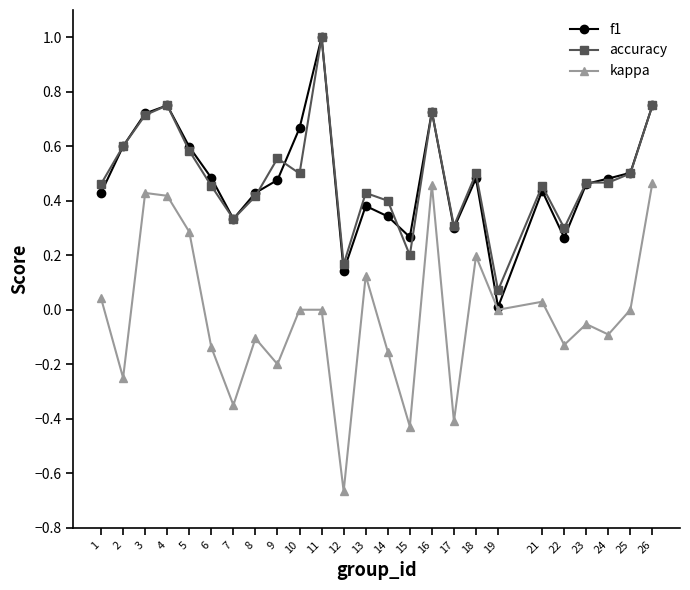

Rank the series at 13 from lowest to highest value.

kappa, f1, accuracy